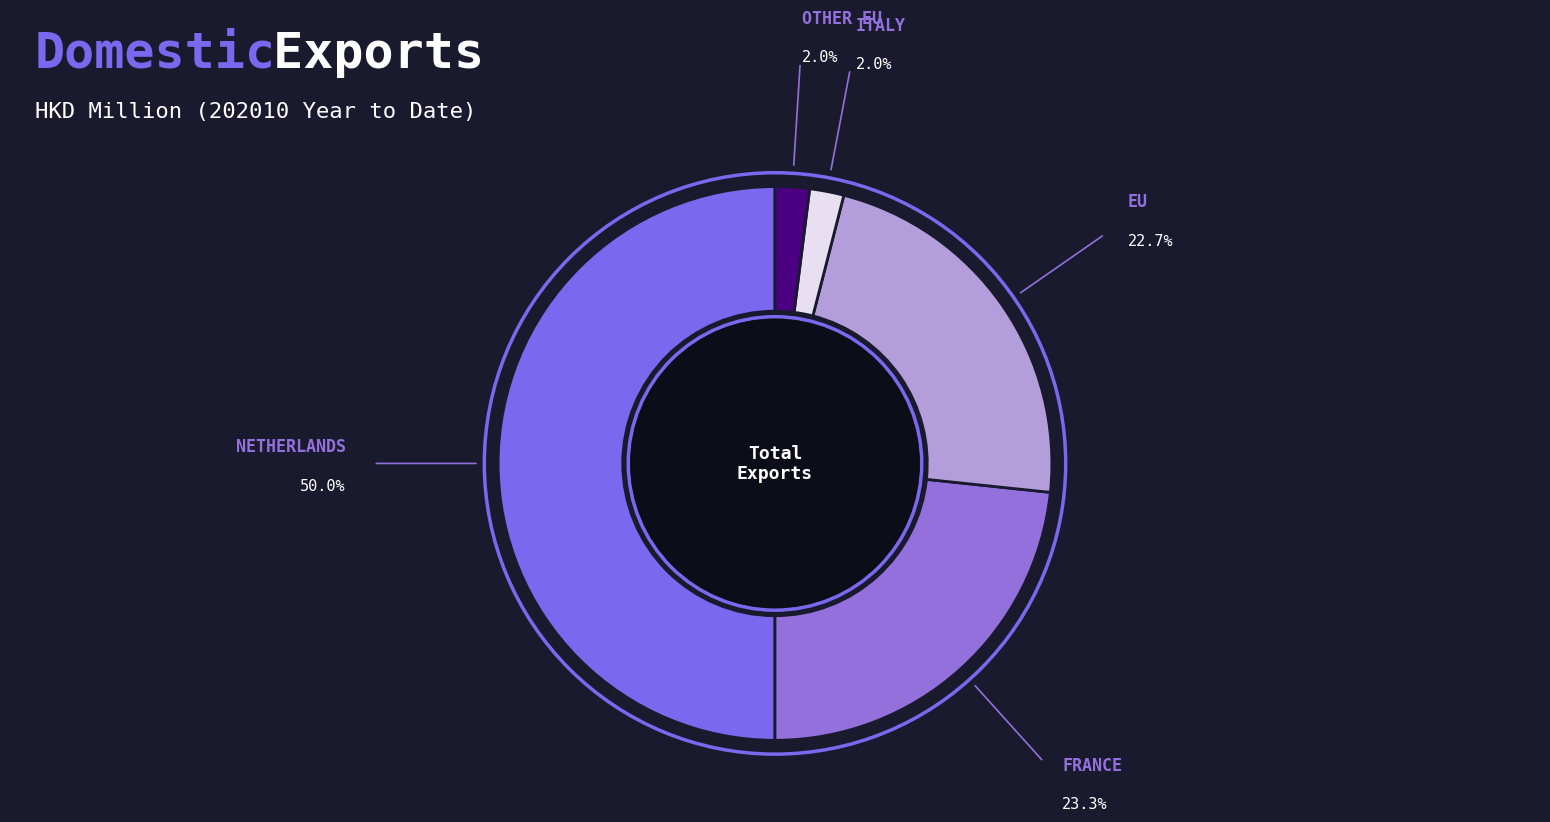

Between EU and ITALY, which is larger?

EU